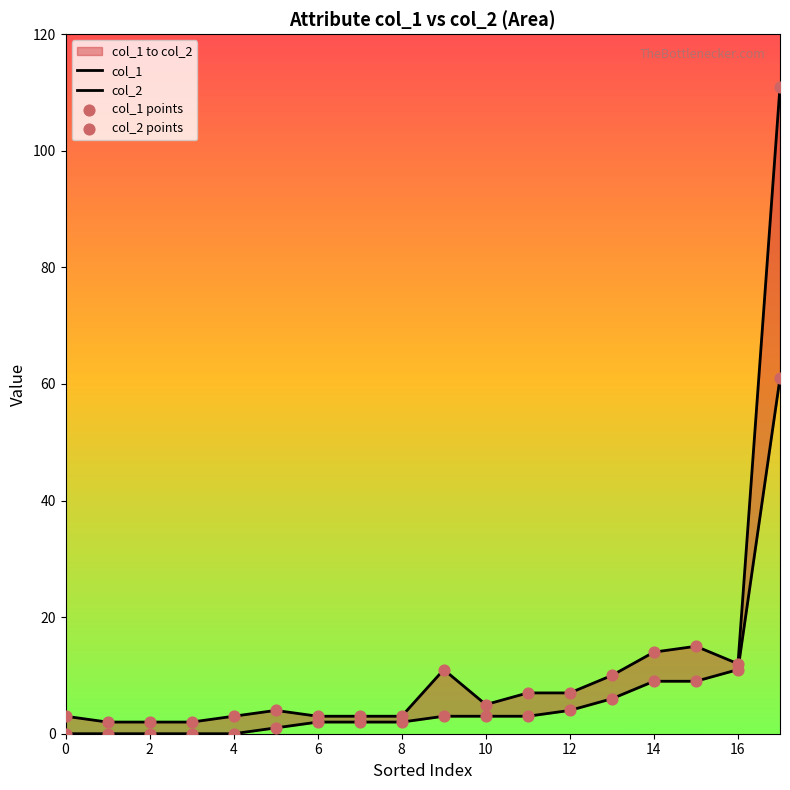

Is the value of col_1 at 13 greater than the value of col_2 points at 12?

Yes